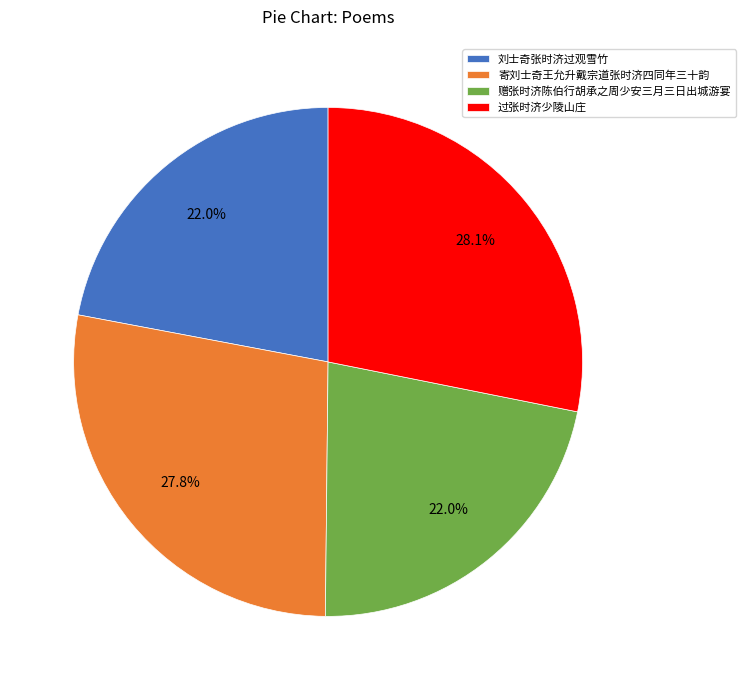

Is there any slice that represents more than half of the pie?

No